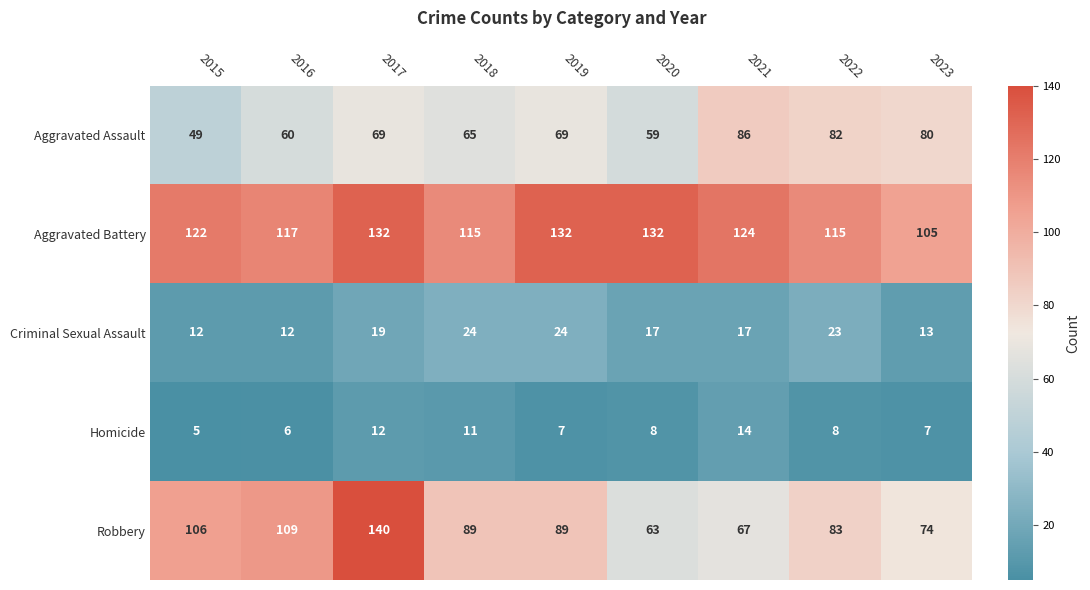

True or false: Homicide has a value of 8 at 2017.

False